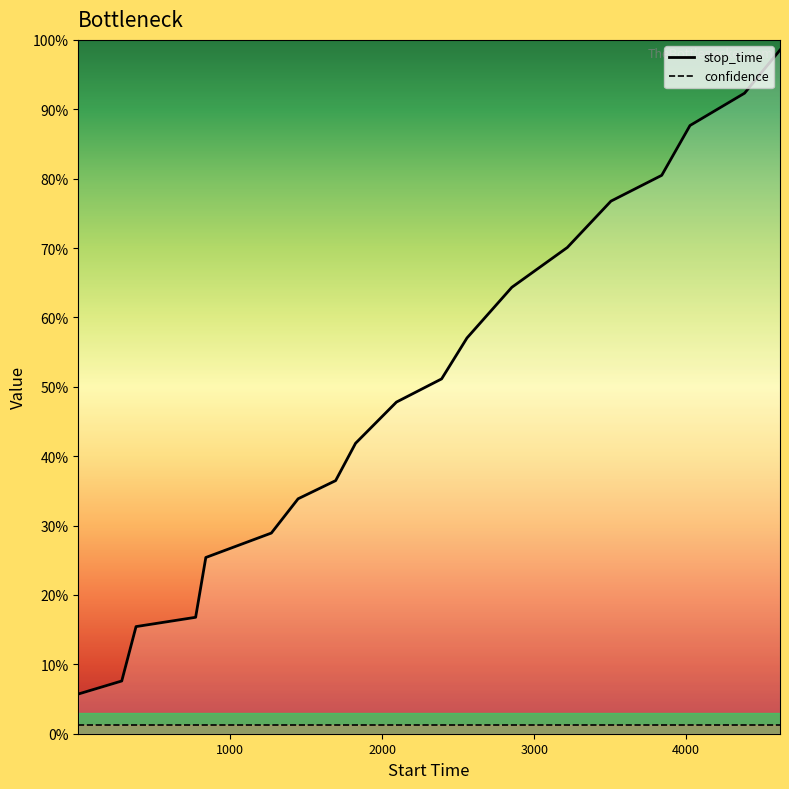

Rank the categories by value from highest to lowest.

4617, 4384, 4025, 3839, 3505, 3218, 2853, 2558, 2391, 2094, 1825, 1694, 1447, 1271, 840, 773, 381, 287, 1